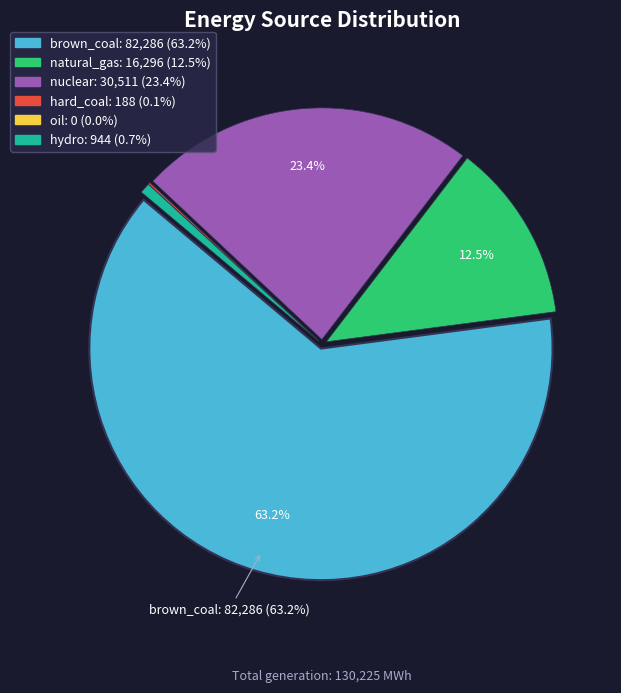

Which category has the biggest portion of the pie?

brown_coal